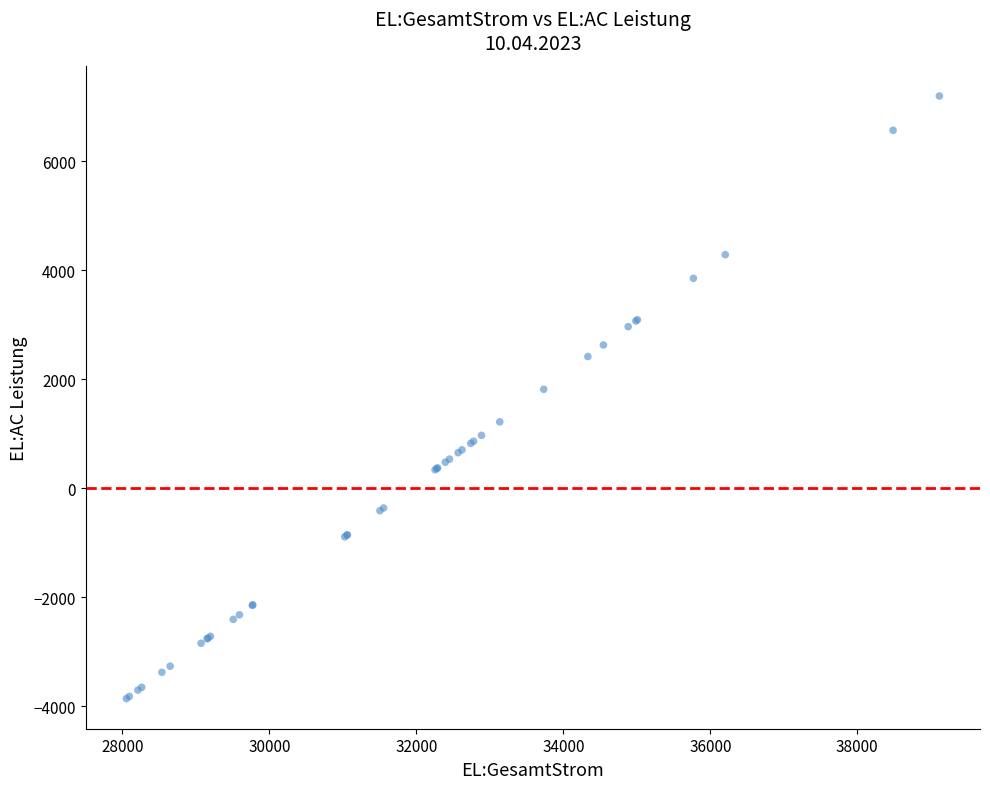

What Y value in the scatter plot is closest to 1668?

1815.2